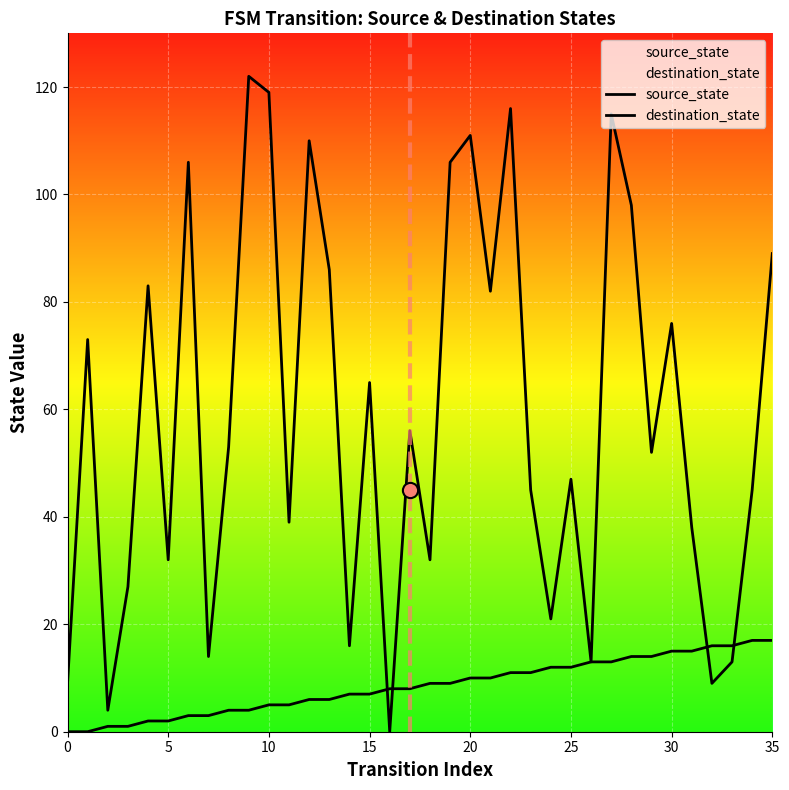

Which series reaches the maximum Y coordinate?

destination_state